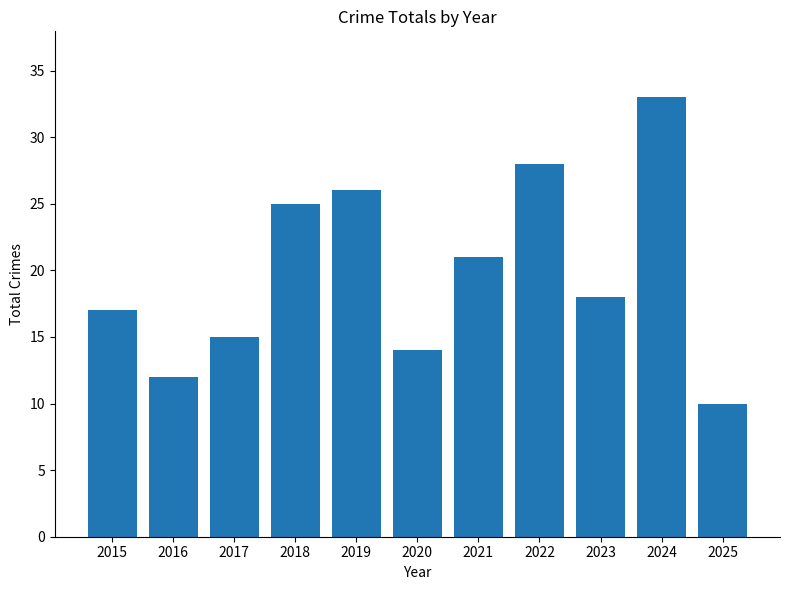

Are the bars horizontal?

No